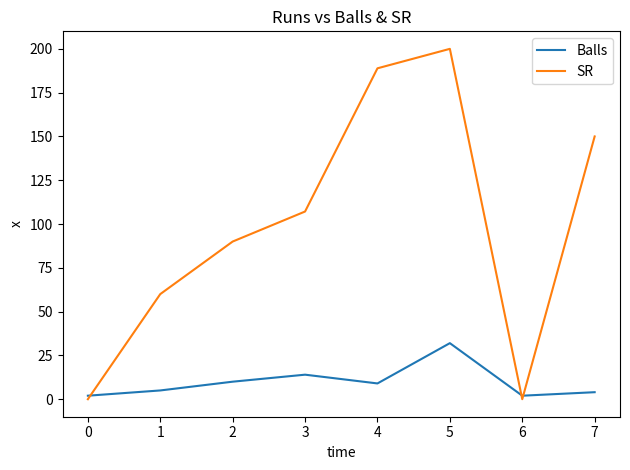

Reading right to left, transcribe all the data shown in this chart.

Balls: 4.0	2.0	32.0	9.0	14.0	10.0	5.0	2.0
SR: 150.0	0.0	200.0	188.9	107.1	90.0	60.0	0.0